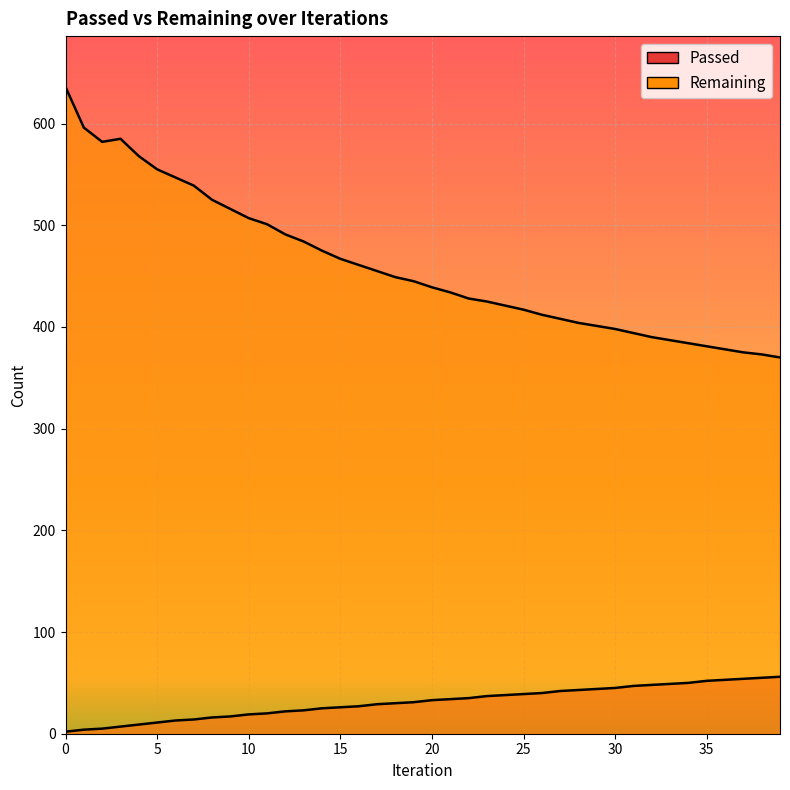

True or false: Passed and Remaining intersect in this chart.

False